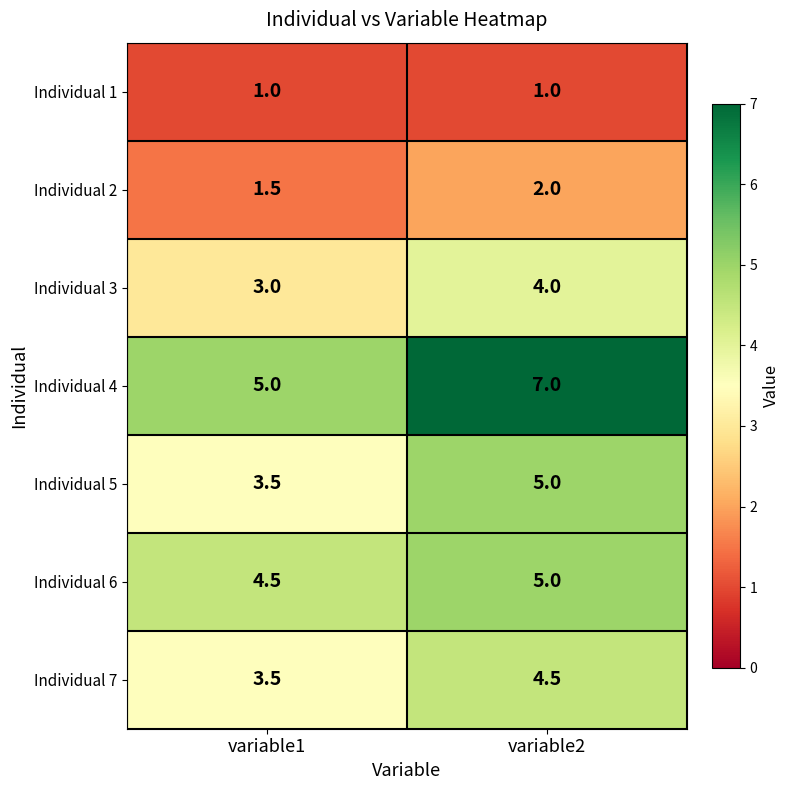

What is the total value across all series at variable2?

28.5